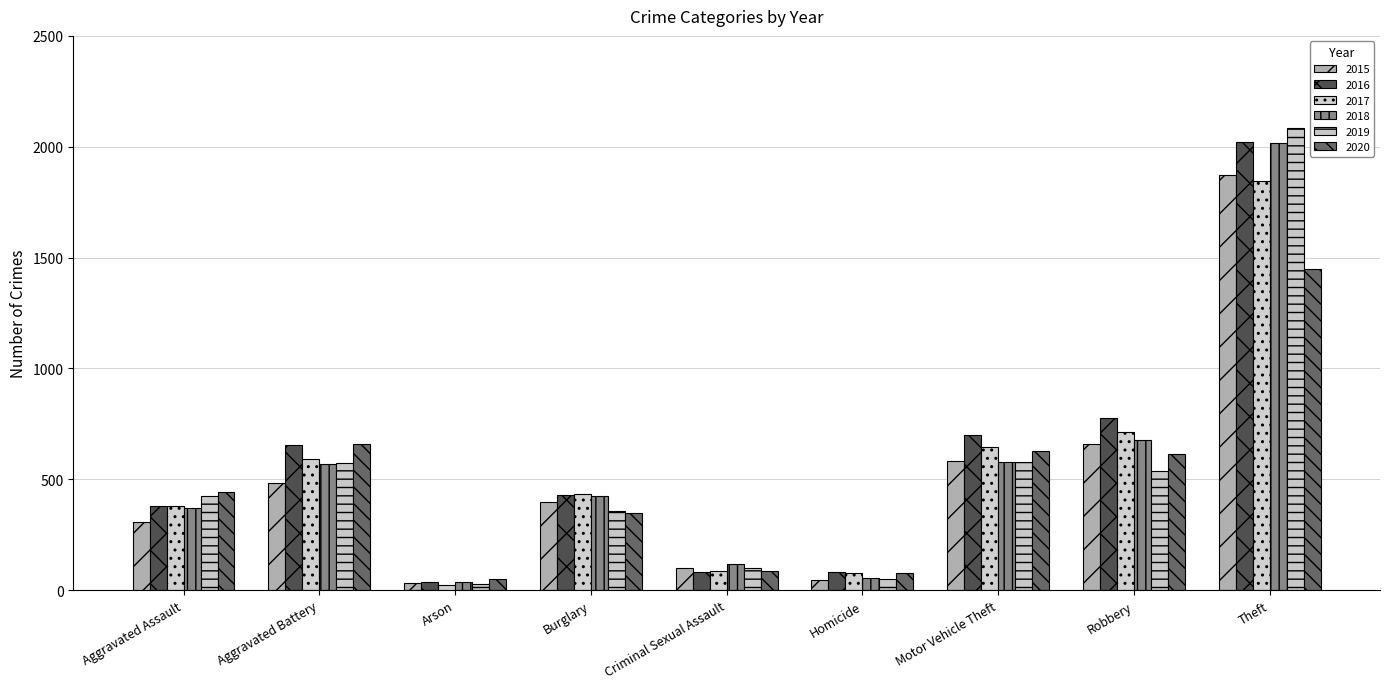

How many distinct data groups are displayed?

6